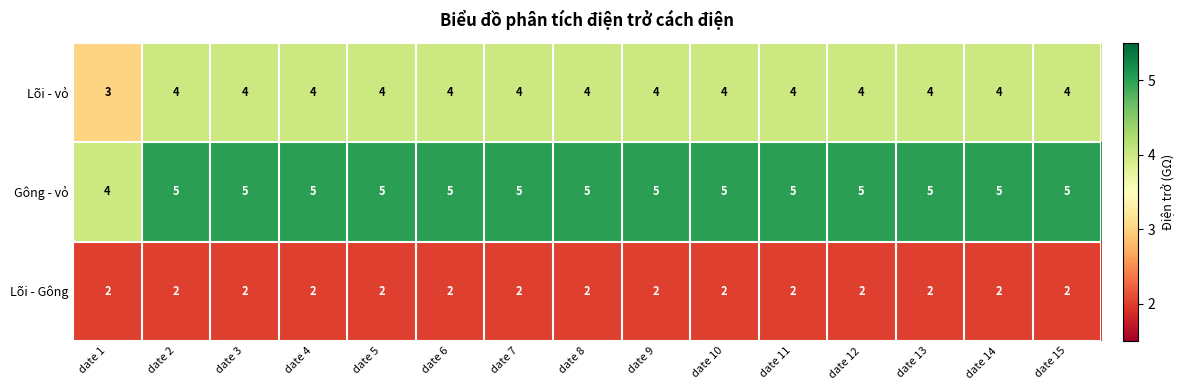

How many distinct data groups are displayed?

3